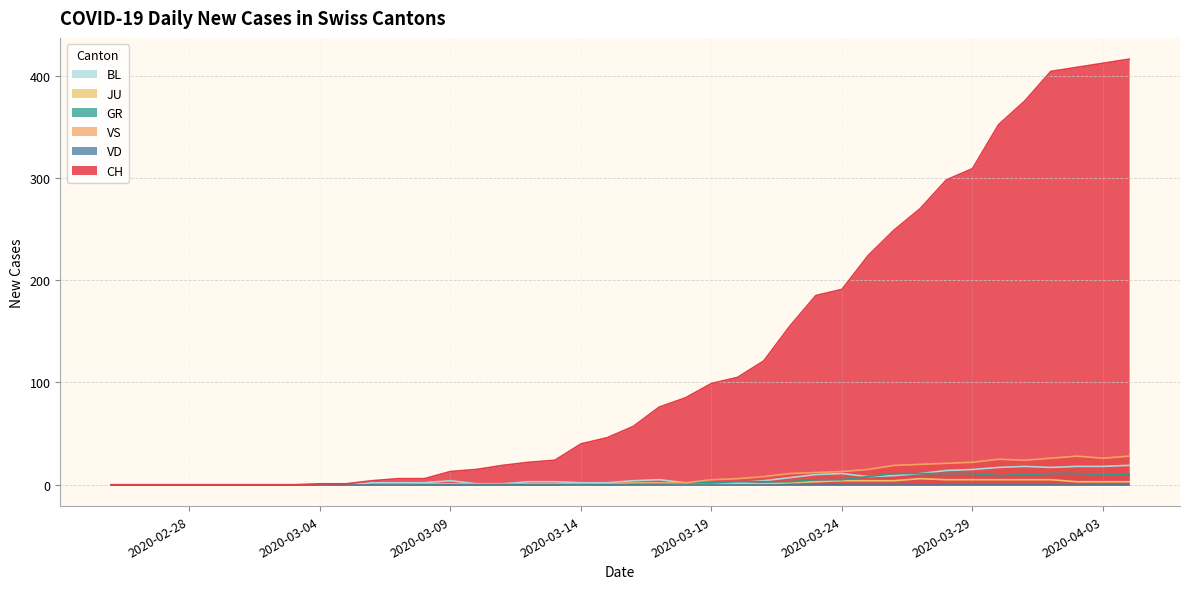

How many JU values are between 0 and 3?

31